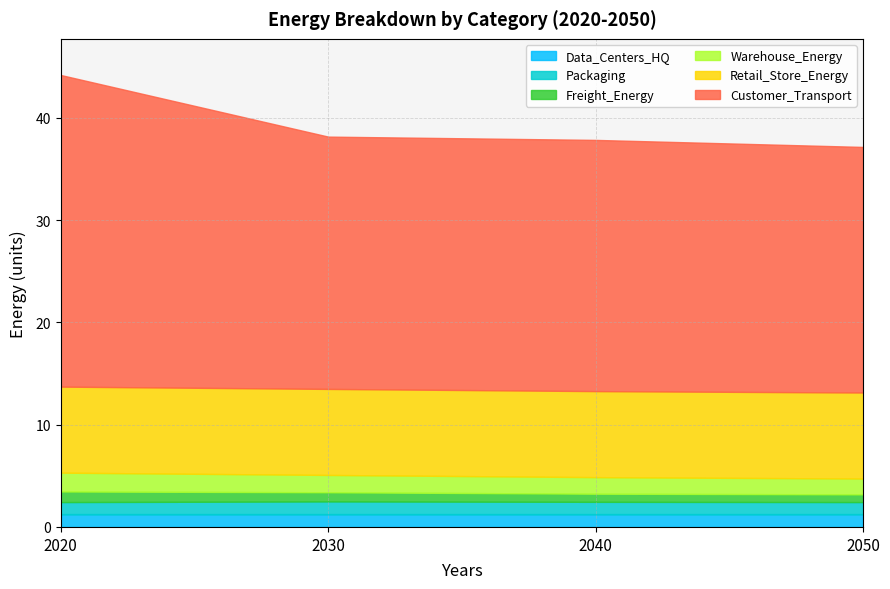

What is the minimum value shown in the chart?

0.8